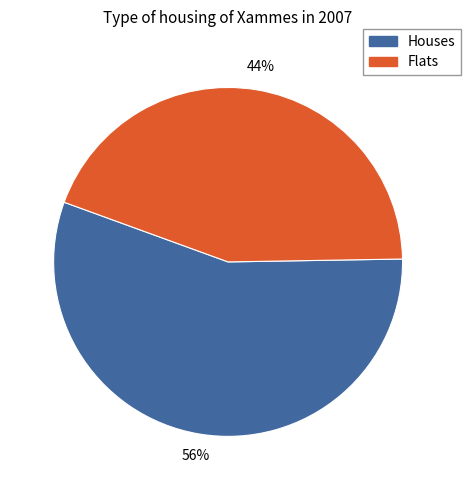

Does any single category account for the majority?

Yes